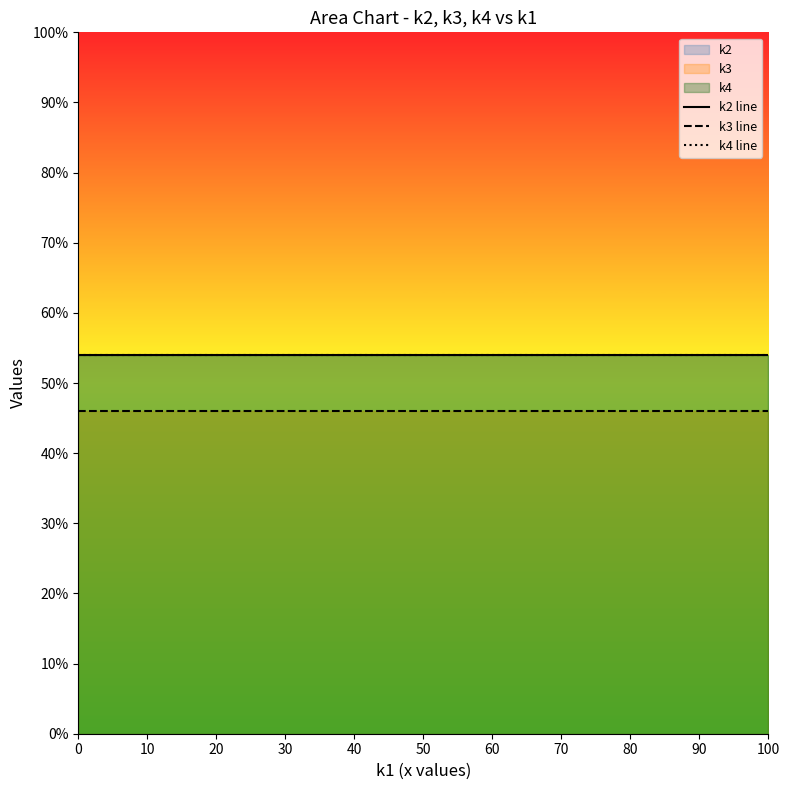

The k3 line series shows 46 at 50. True or false?

True